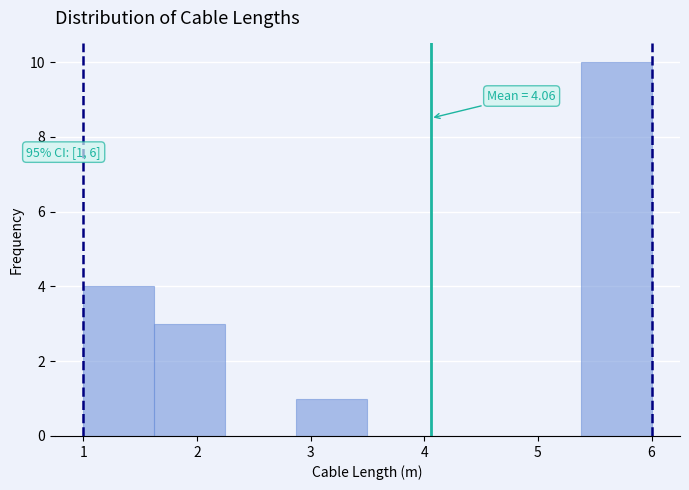

Which range on the x-axis has the tallest bar?

5.4 to 6.0